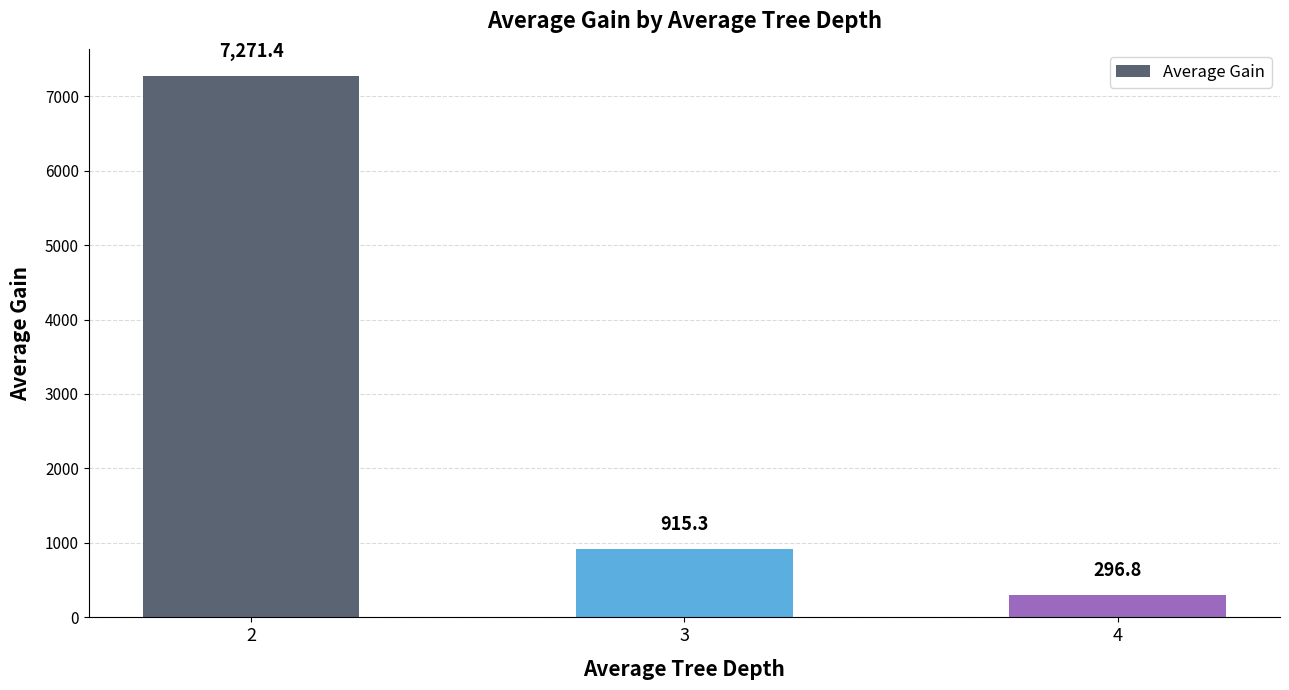

Are the bars horizontal?

No